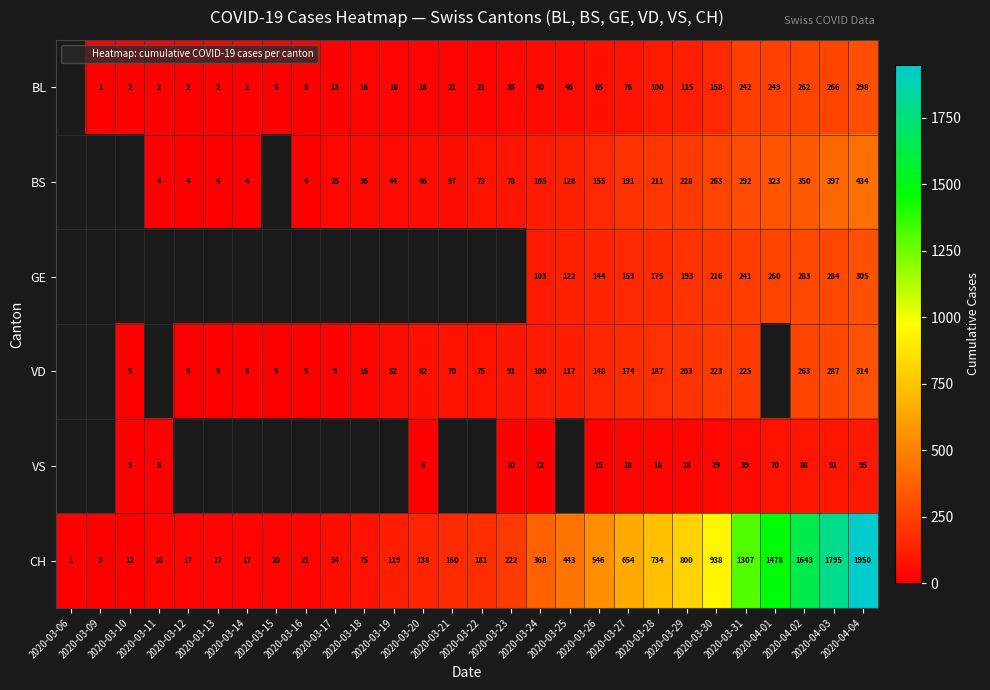

What is the difference between the highest and lowest values at 2020-03-16?

17.0